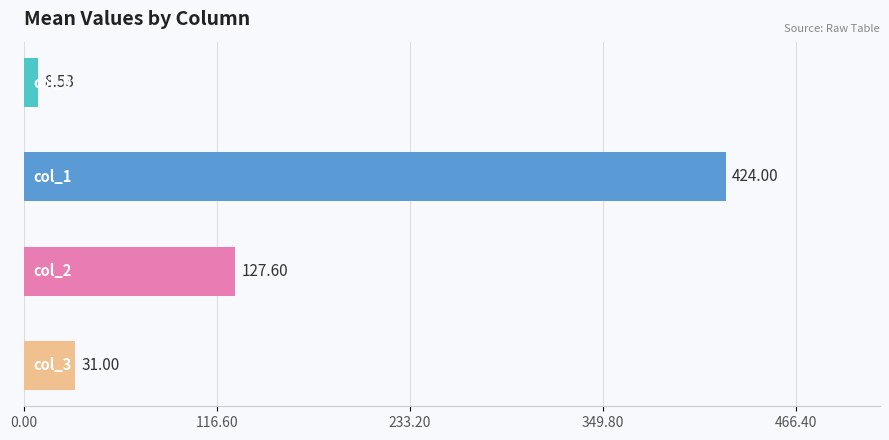

What is the average value?

147.8